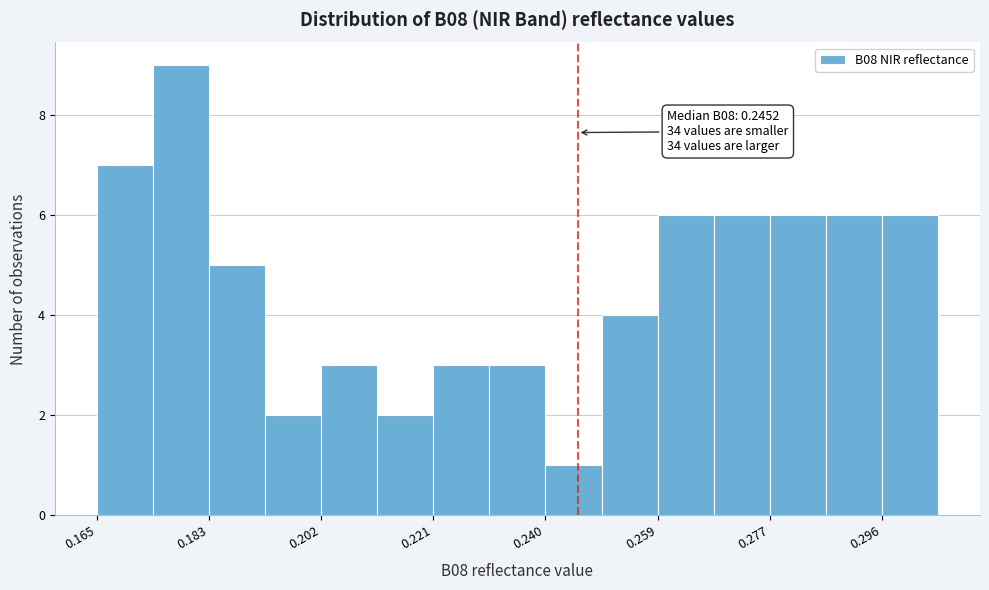

Over which range of the x-axis is the bar tallest?

0.174 to 0.184